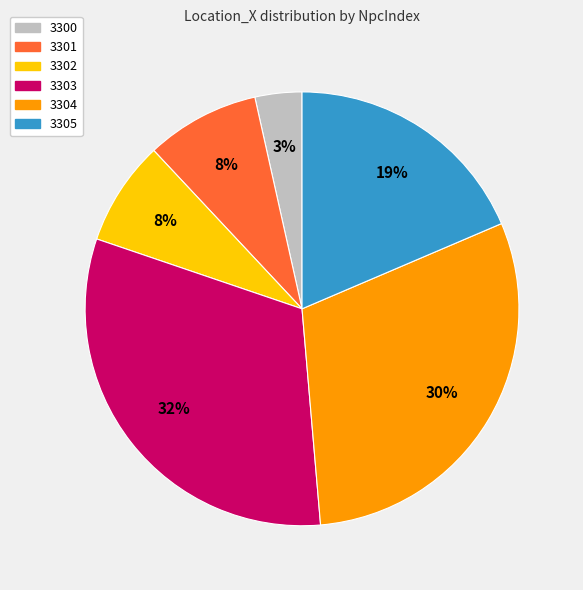

To the nearest percent, what is the average slice percentage?

17%